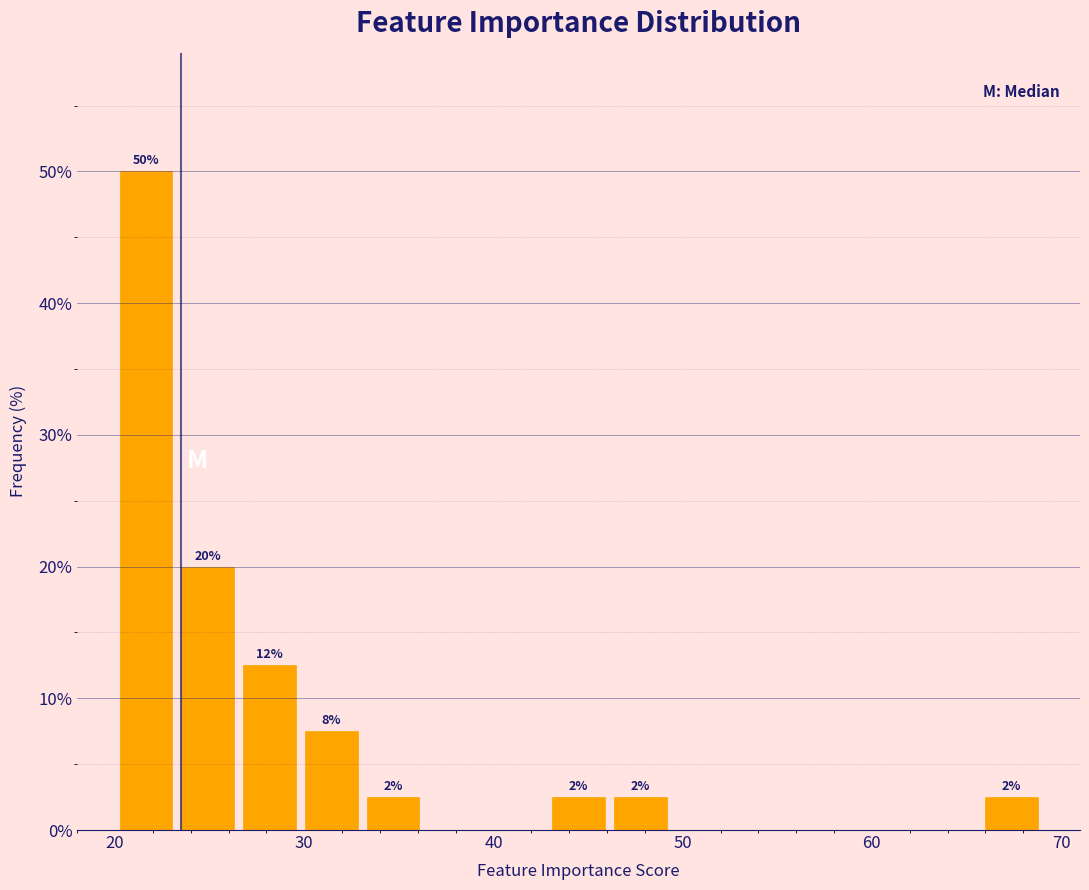

Read against the x-axis, roughly where is the centre of the tallest bar?

22